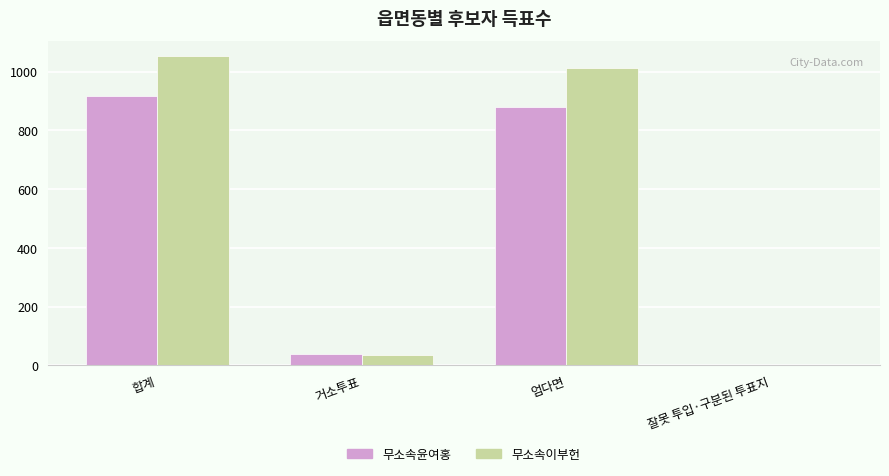

Which series has the largest total across all categories?

무소속이부헌